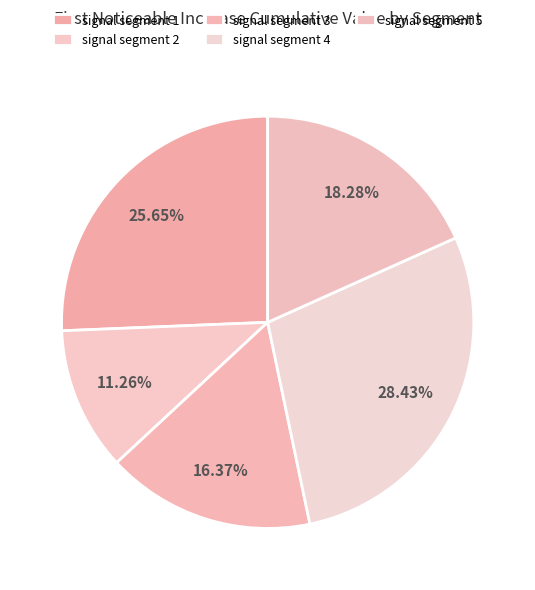

What is the smallest slice in the pie chart?

signal segment 2